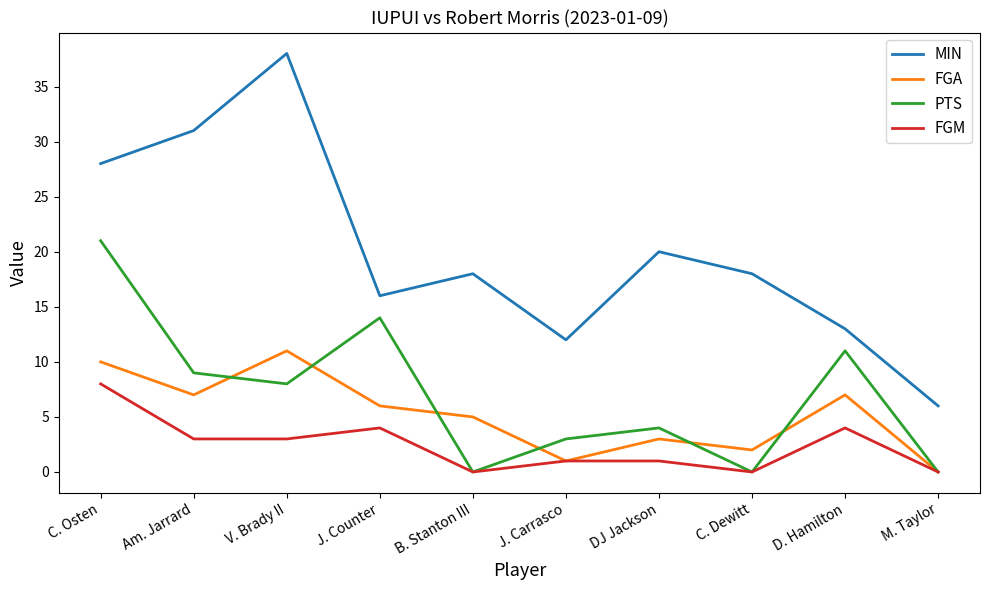

List the series in order of their peak value, lowest first.

FGM, FGA, PTS, MIN